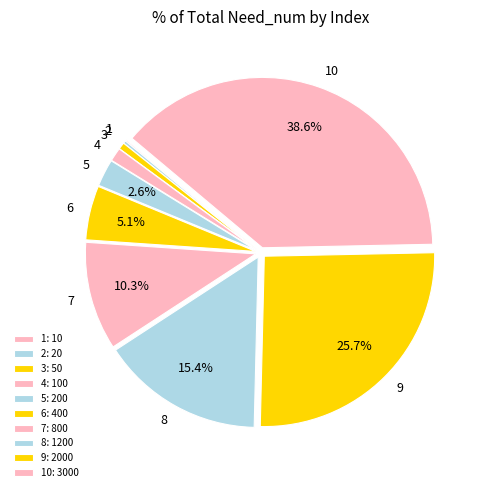

Which has a higher value, 8 or 6?

8